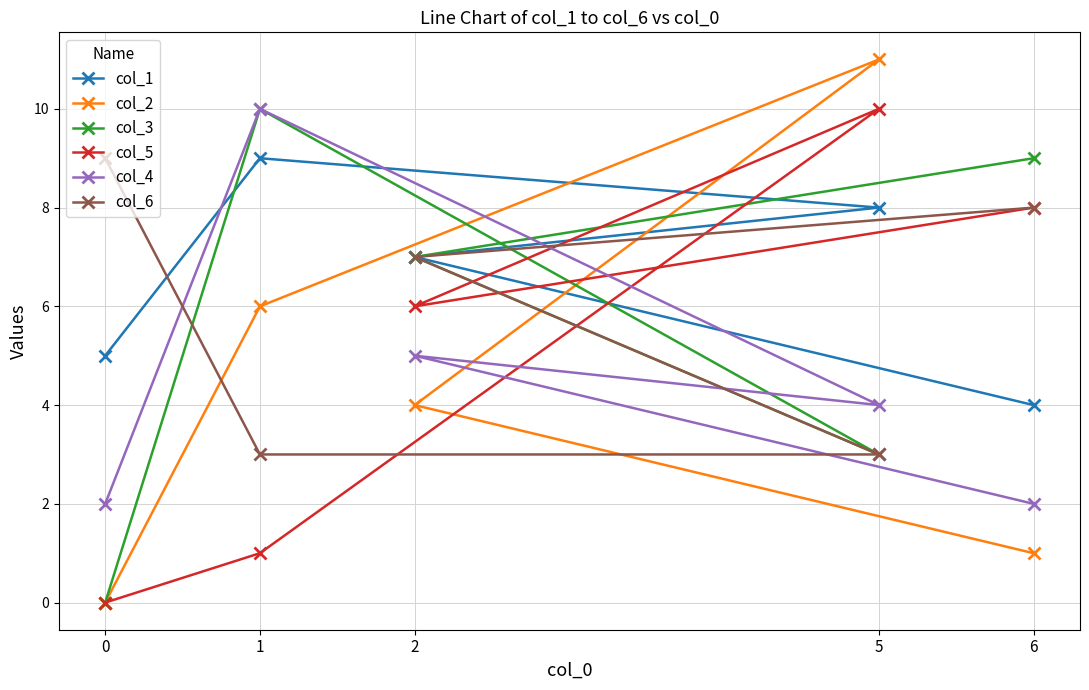

What are all the series names shown in the legend?

col_1, col_2, col_3, col_5, col_4, col_6